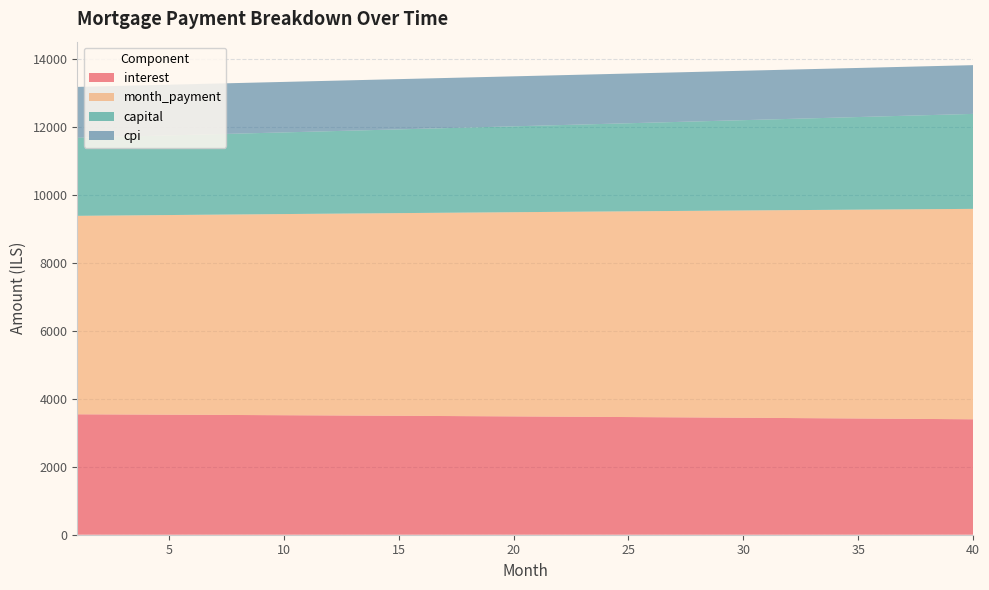

Reading left to right, list all the values displayed in this chart.

interest: 3547.0	3544.1	3541.3	3538.3	3535.4	3532.4	3529.3	3526.2	3523.0	3519.8	3516.6	3513.3	3509.9	3506.5	3503.1	3499.6	3496.0	3492.5	3488.8	3485.1	3481.4	3477.6	3473.7	3469.8	3465.9	3461.9	3457.8	3453.7	3449.6	3445.3	3441.1	3436.8	3432.4	3427.9	3423.5	3418.9	3414.3	3409.7	3405.0	3400.2
month_payment: 5845.7	5854.5	5863.3	5872.1	5880.9	5889.7	5898.5	5907.4	5916.2	5925.1	5934.0	5942.9	5951.8	5960.7	5969.7	5978.6	5987.6	5996.6	6005.6	6014.6	6023.6	6032.6	6041.7	6050.8	6059.8	6068.9	6078.0	6087.1	6096.3	6105.4	6114.6	6123.8	6132.9	6142.1	6151.4	6160.6	6169.8	6179.1	6188.3	6197.6
capital: 2298.7	2310.3	2322.0	2333.7	2345.5	2357.3	2369.2	2381.2	2393.2	2405.3	2417.4	2429.6	2441.9	2454.2	2466.6	2479.1	2491.6	2504.1	2516.8	2529.5	2542.2	2555.1	2568.0	2580.9	2594.0	2607.0	2620.2	2633.4	2646.7	2660.1	2673.5	2687.0	2700.6	2714.2	2727.9	2741.7	2755.5	2769.4	2783.4	2797.4
cpi: 1498.8	1497.6	1496.3	1495.1	1493.8	1492.5	1491.2	1489.9	1488.5	1487.1	1485.7	1484.3	1482.9	1481.4	1480.0	1478.5	1476.9	1475.4	1473.8	1472.3	1470.6	1469.0	1467.4	1465.7	1464.0	1462.3	1460.6	1458.8	1457.0	1455.2	1453.4	1451.5	1449.7	1447.8	1445.8	1443.9	1441.9	1439.9	1437.9	1435.9